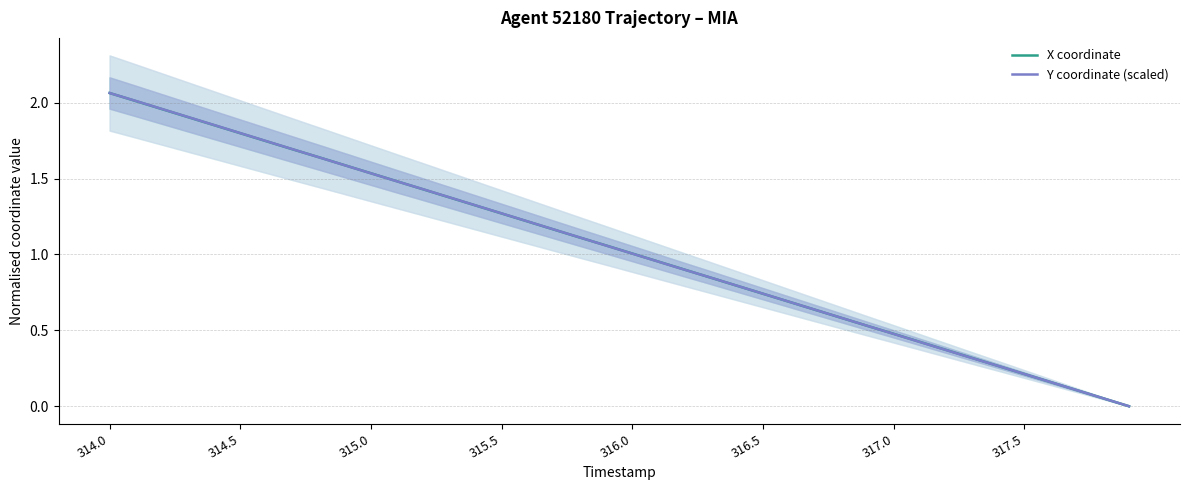

The X coordinate series shows 2.1 at 315.5. True or false?

False